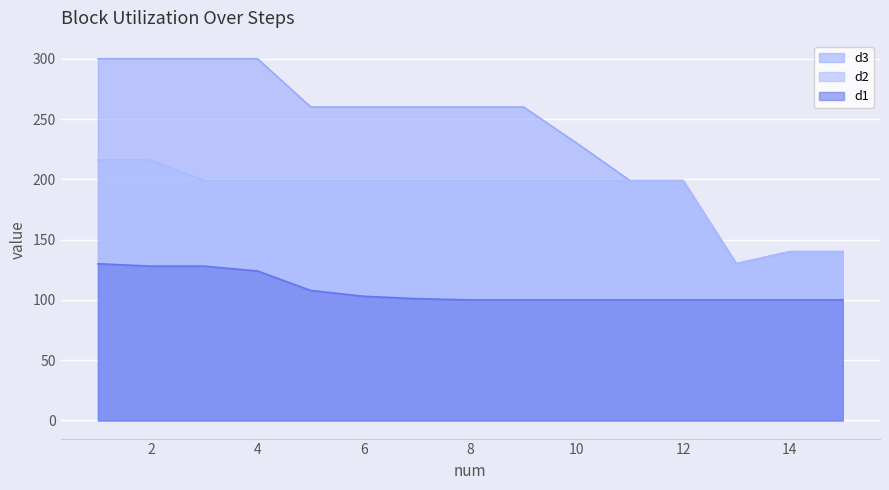

What is the total value across all series at 9?

559.0